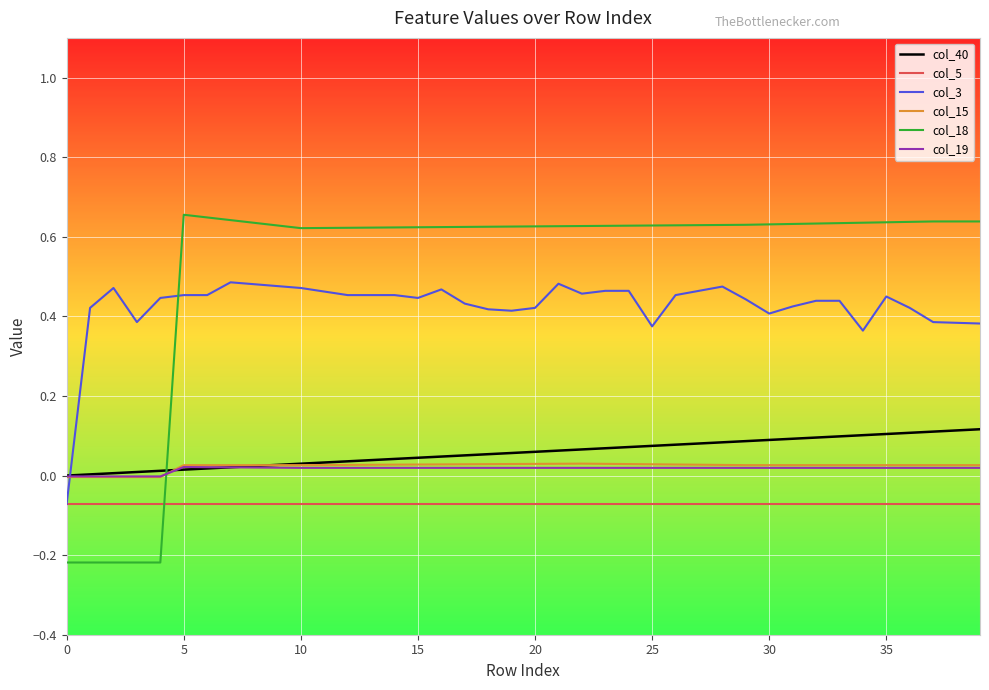

Which series has the largest range (max minus min)?

col_18